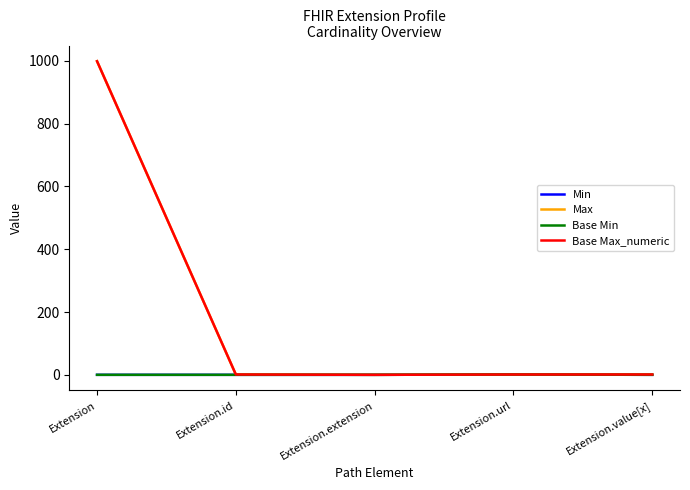

Reading left to right, list all the values displayed in this chart.

Min: 0	0	0	1	0
Max: 999	1	0	1	1
Base Min: 0	0	0	1	0
Base Max_numeric: 999	1	0	1	1